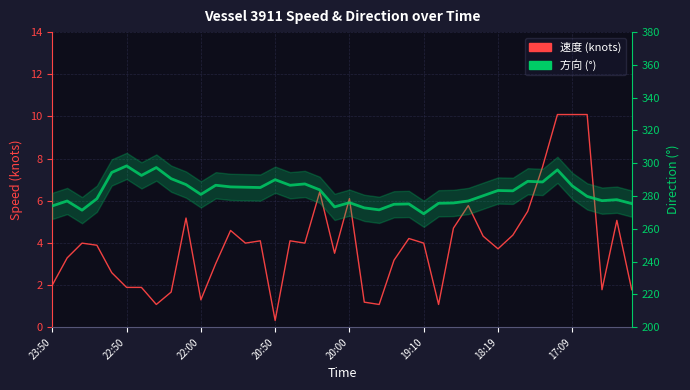

Rank the categories by 速度 value from highest to lowest.

34, 35, 36, 33, 18, 20, 28, 32, 9, 38, 27, 12, 31, 29, 24, 14, 16, 22:00, 13, 17, 25, 20:50, 30, 19, 22:50, 23, 11, 20:00, 23:50, 19:10, 18:19, 37, 39, 8, 10, 21, 17:09, 22, 26, 15